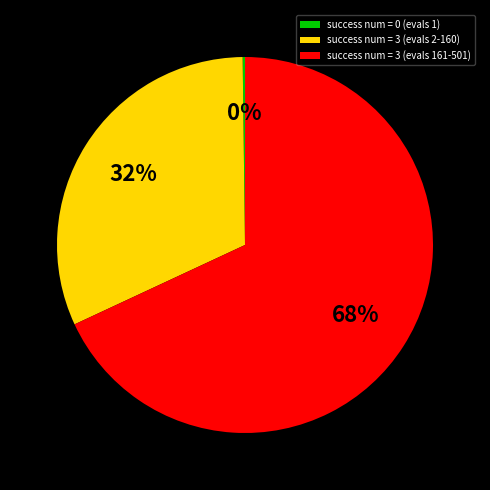

Combined, do success num = 3 (evals 161-501) and success num = 3 (evals 2-160) account for over 50%?

Yes